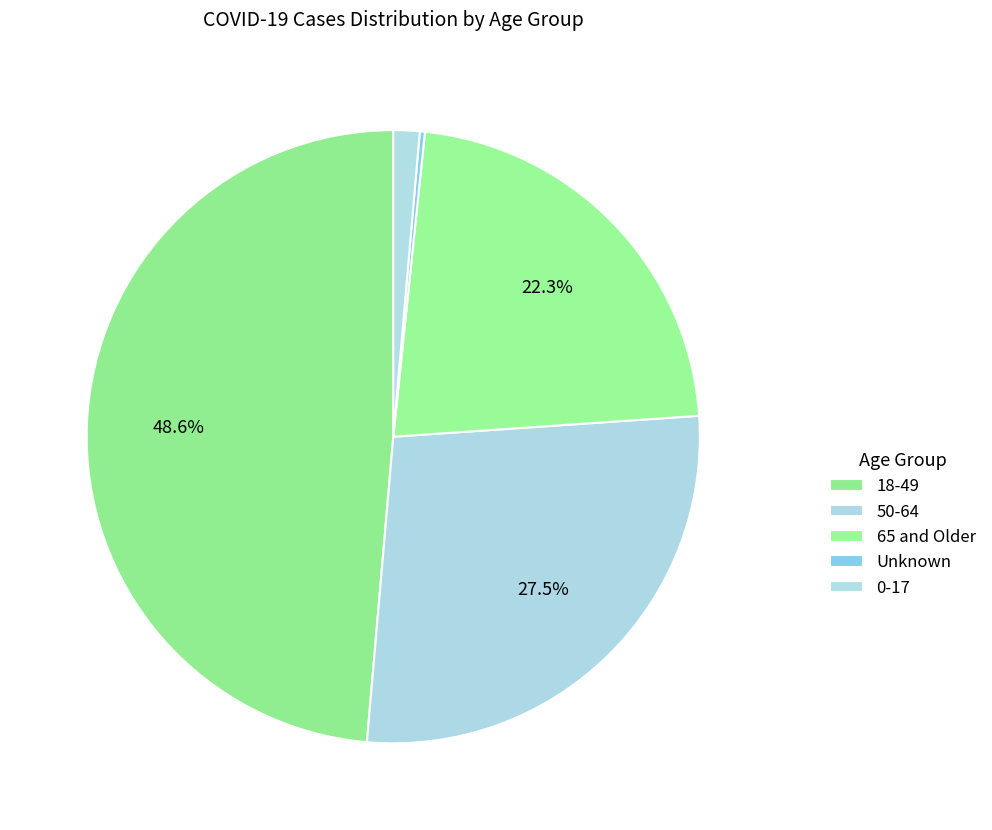

Which category has the biggest portion of the pie?

18-49